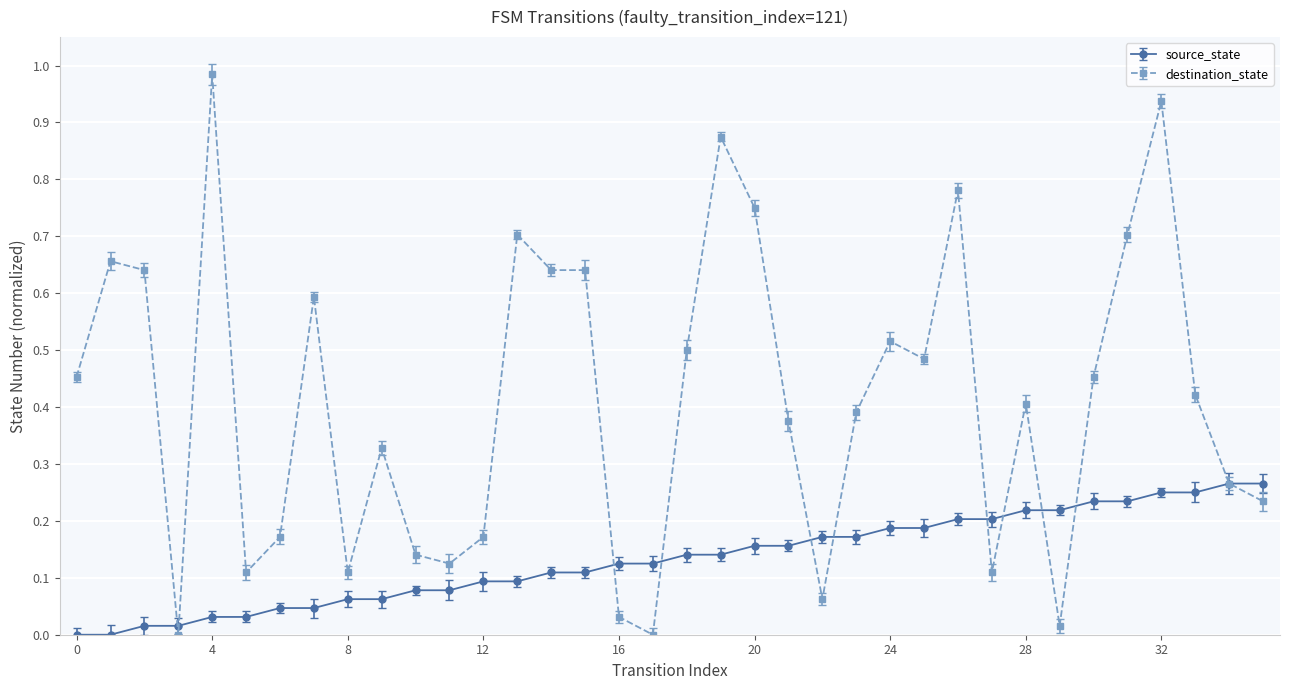

Does the chart display data point markers on the line(s)?

Yes